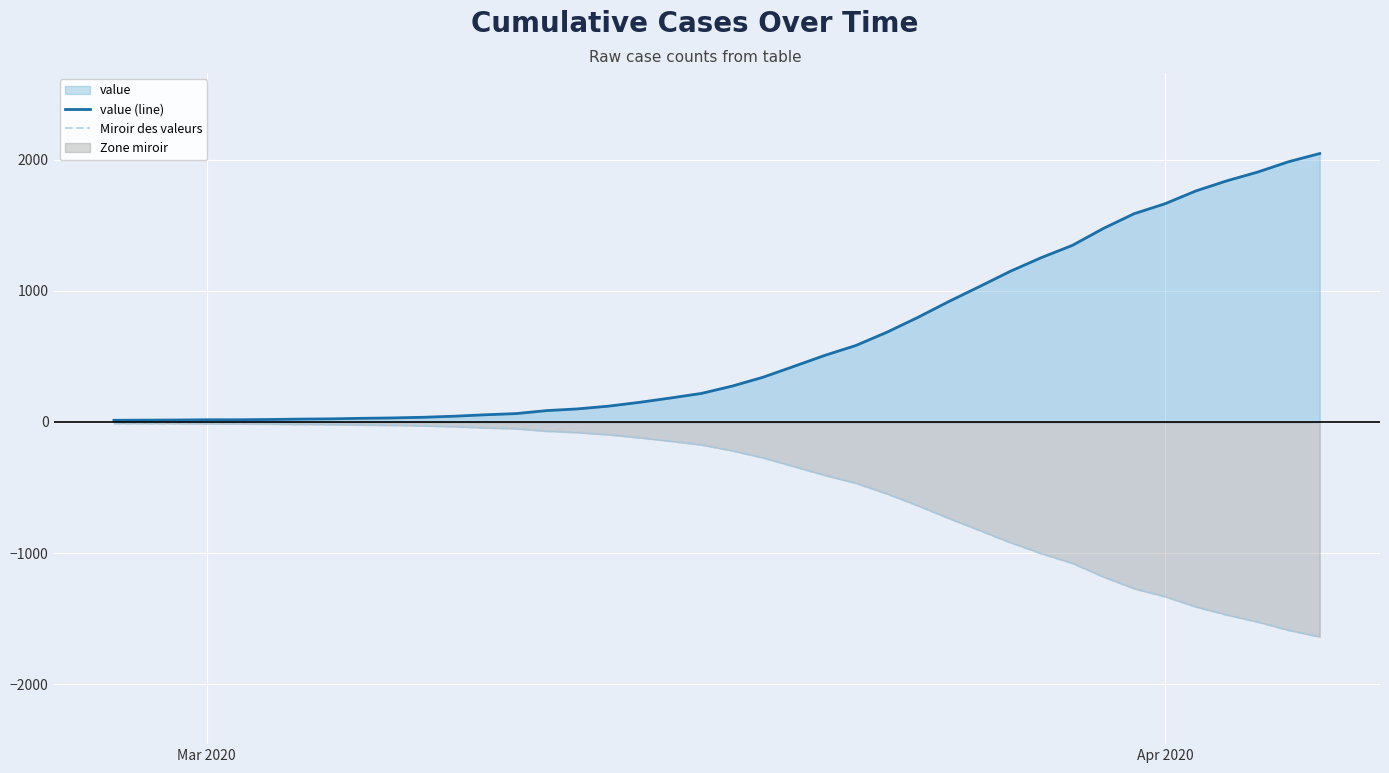

What is the maximum value shown in the chart?

2049.0